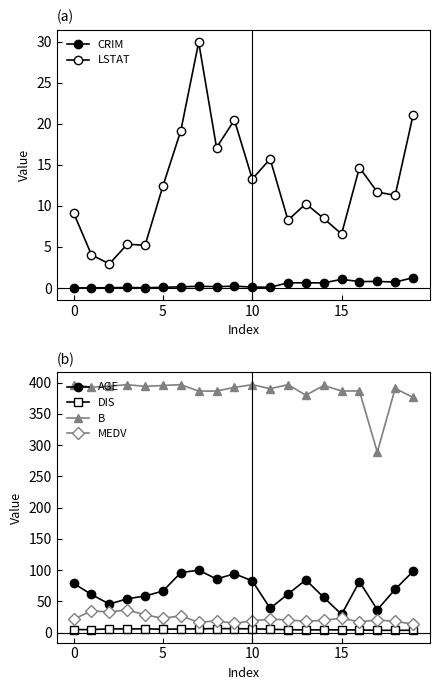

Is it true that B equals 206.5 at 0?

False